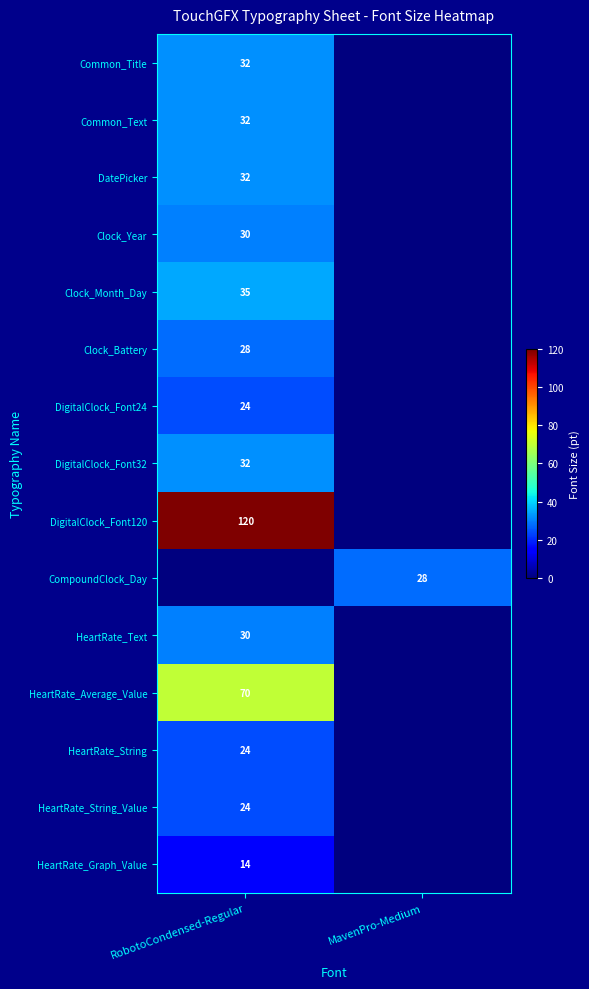

Between MavenPro-Medium and RobotoCondensed-Regular, which is larger?

RobotoCondensed-Regular